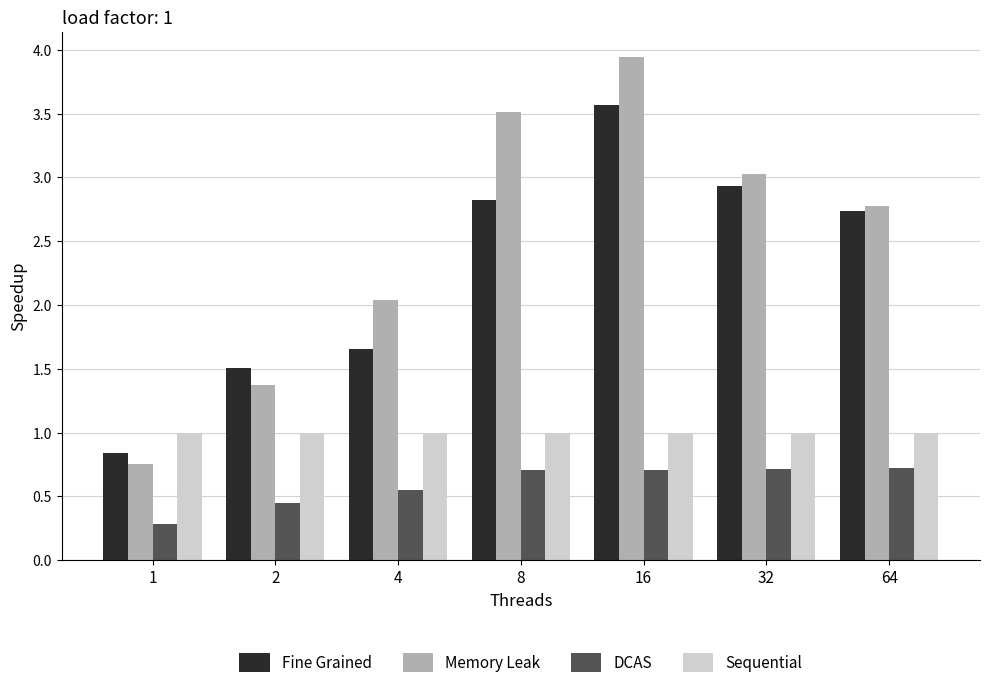

Which label corresponds to the largest value in the chart?

16